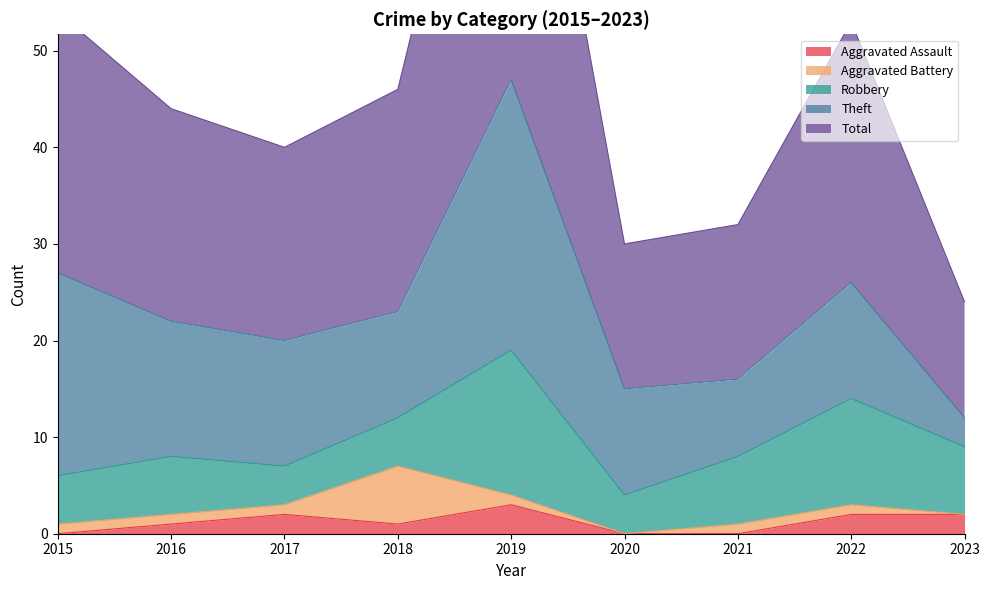

Read the Aggravated Assault value at 2018.

1